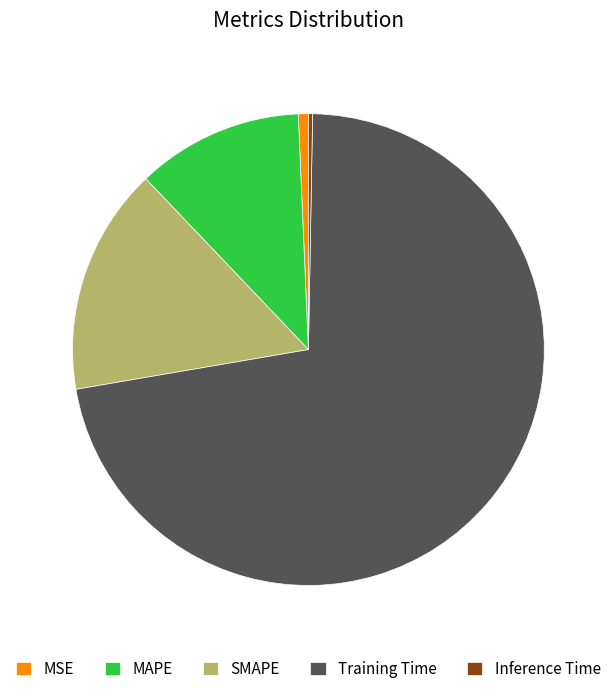

Is it true that MSE is 1% of the pie?

True